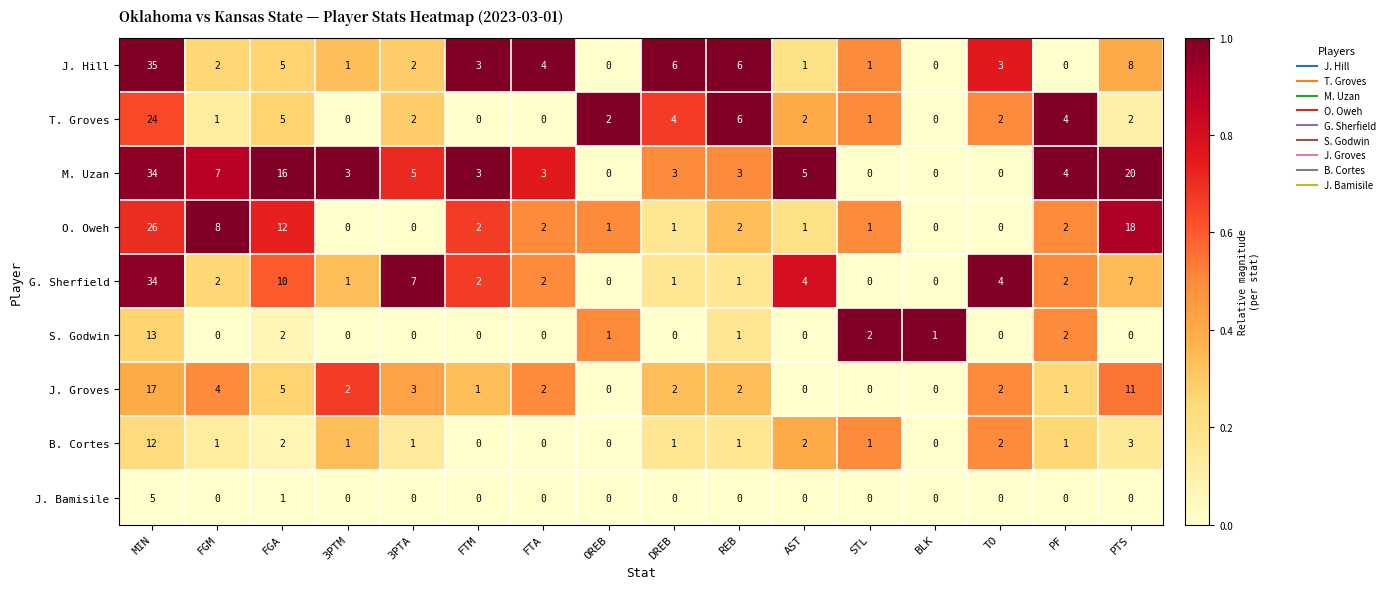

What is the difference between the maximum and minimum values in the T. Groves series?

24